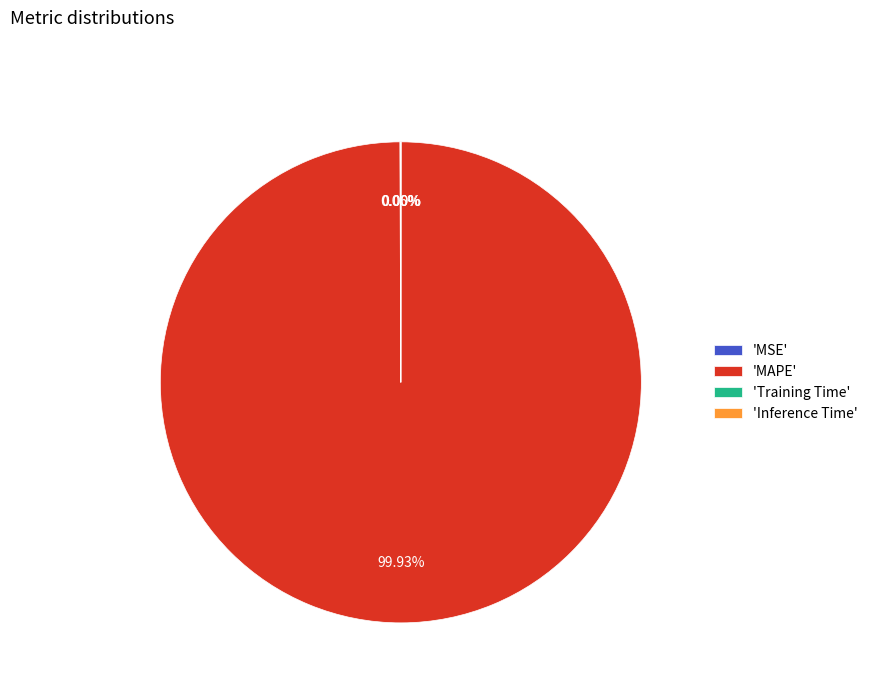

Is there a majority slice in this chart?

Yes